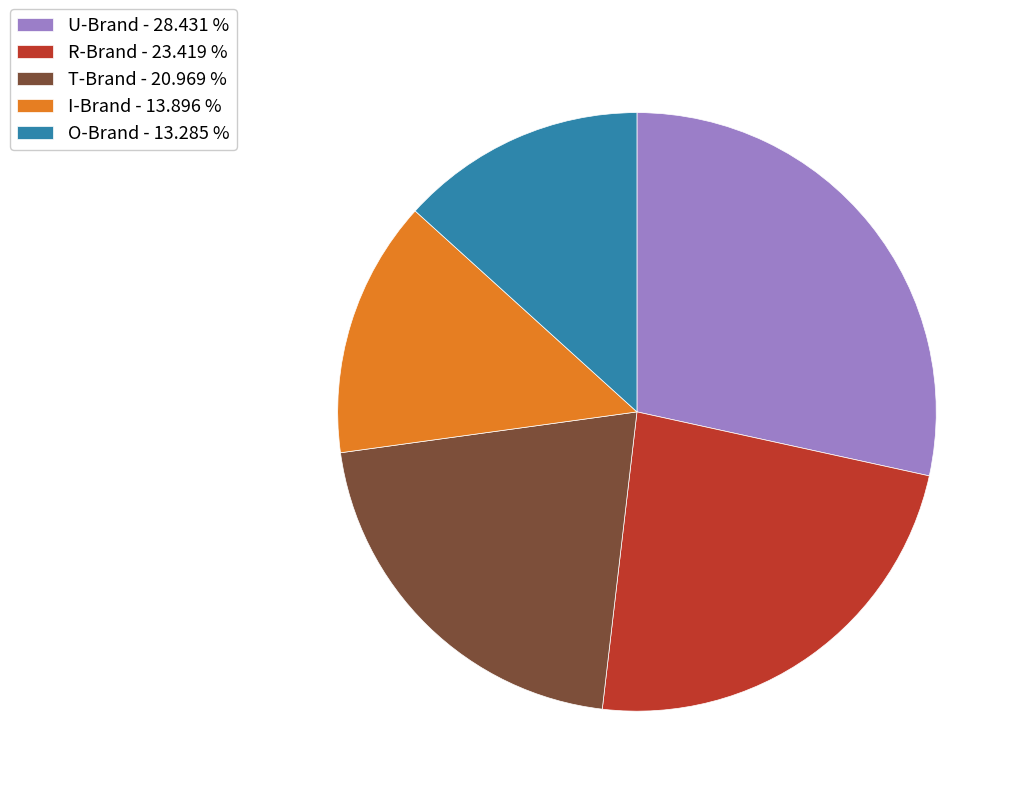

Is it true that O-Brand is 13% of the pie?

True